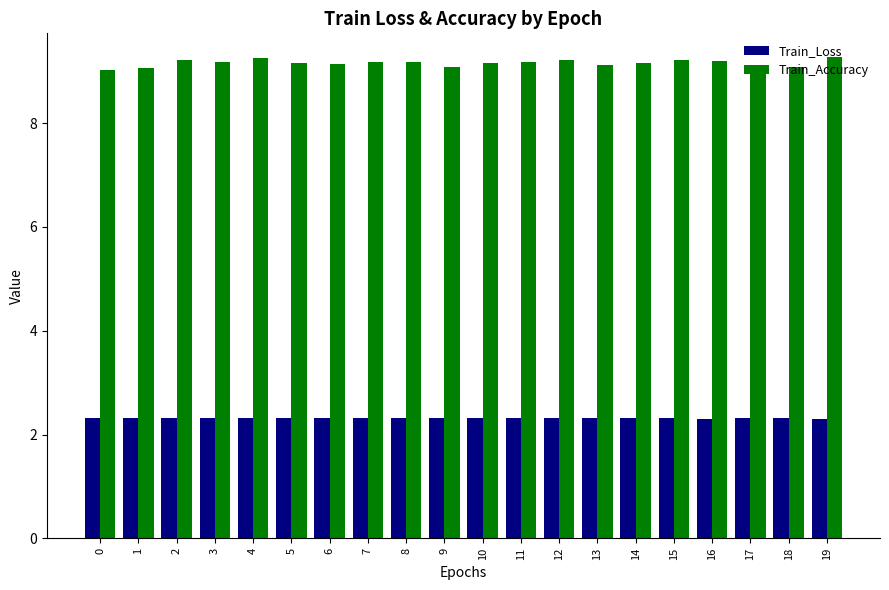

The Train_Accuracy series shows 14.0 at 0. True or false?

False